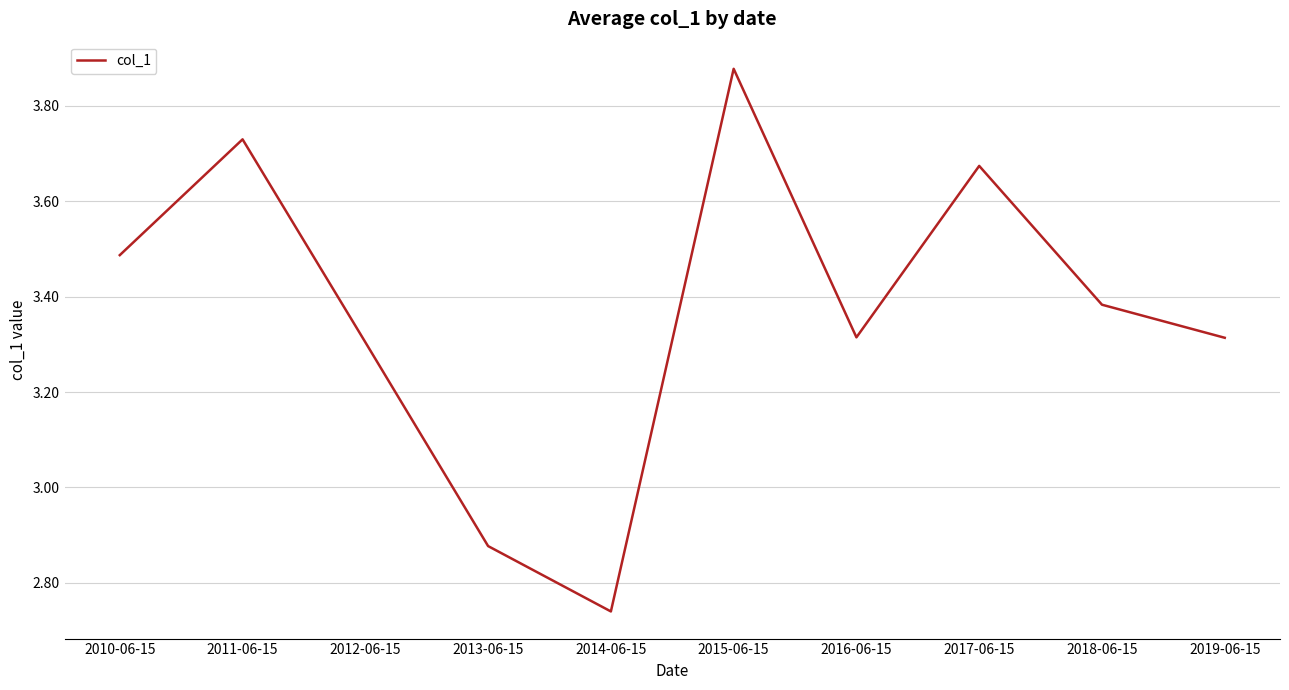

What position from the left is 2010-06-15?

1